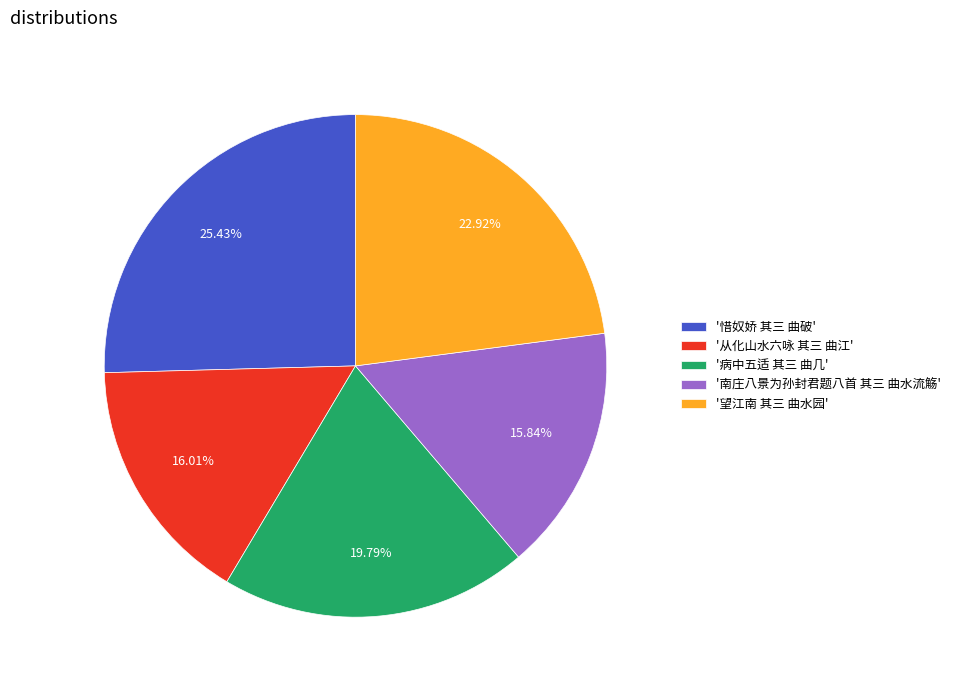

Do '南庄八景为孙封君题八首 其三 曲水流觞' and '惜奴娇 其三 曲破' together represent more than half of the pie?

No